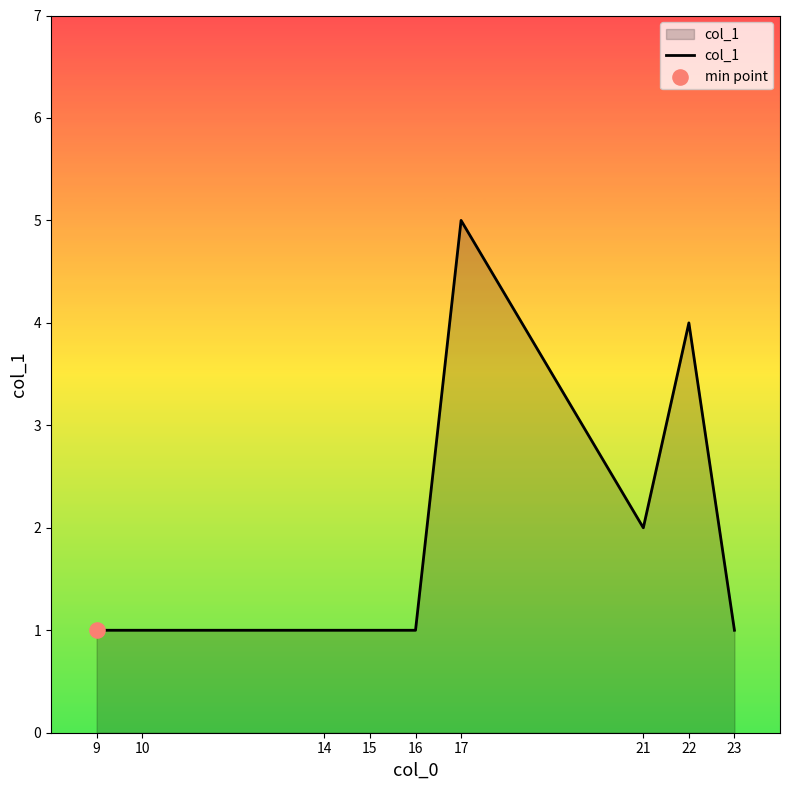

What is the ratio of the value at 9 to the value at 17?

0.2